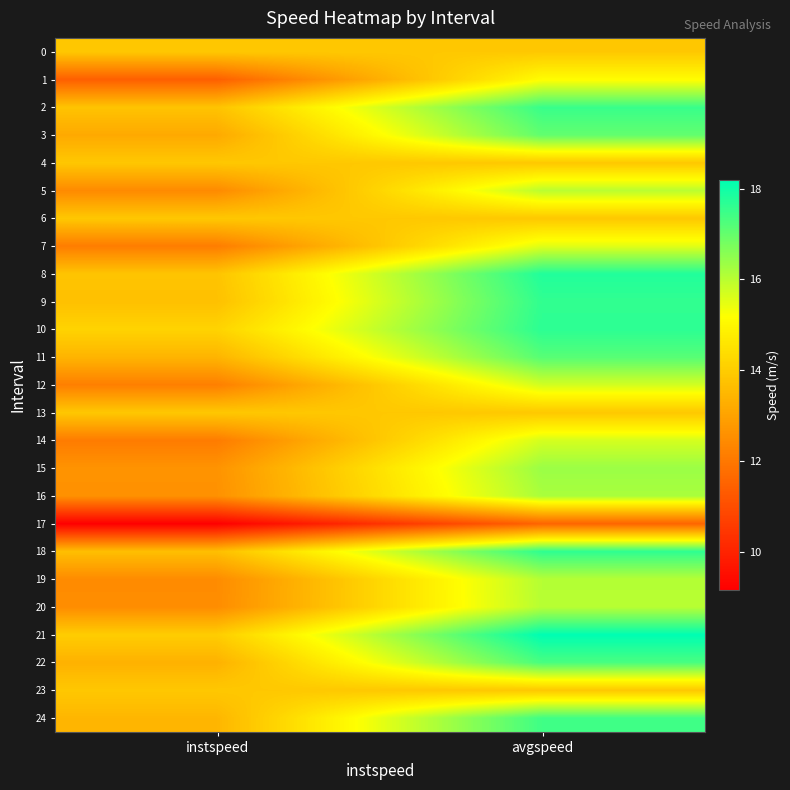

Which series has the largest total across all categories?

21